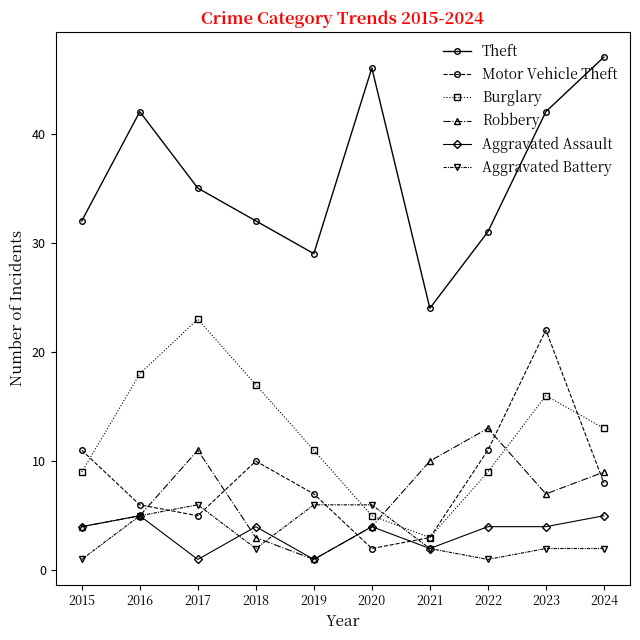

What is the value of the Aggravated Assault point at the 8th from the left?

4